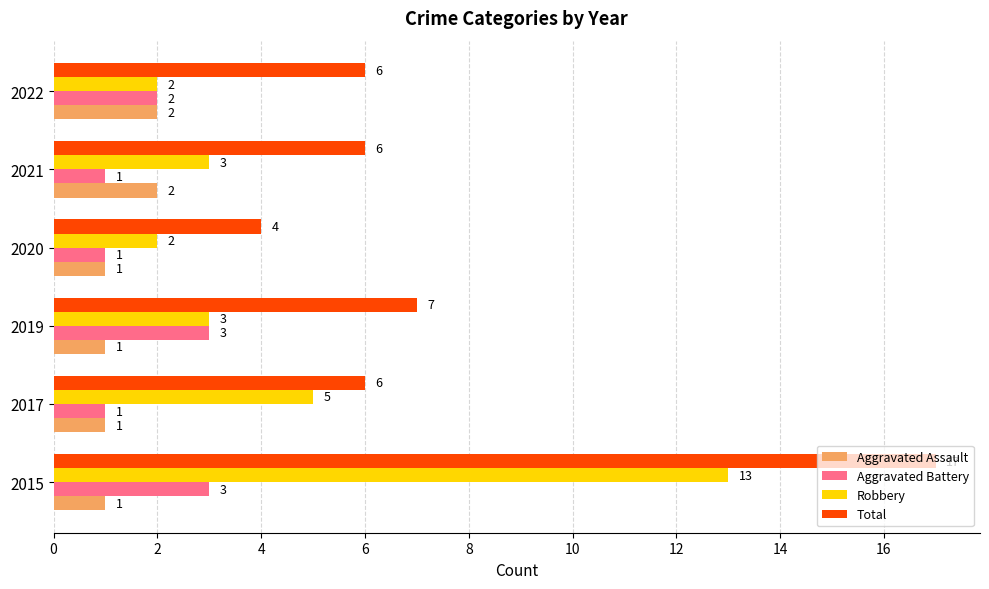

What is the maximum value for Robbery?

13